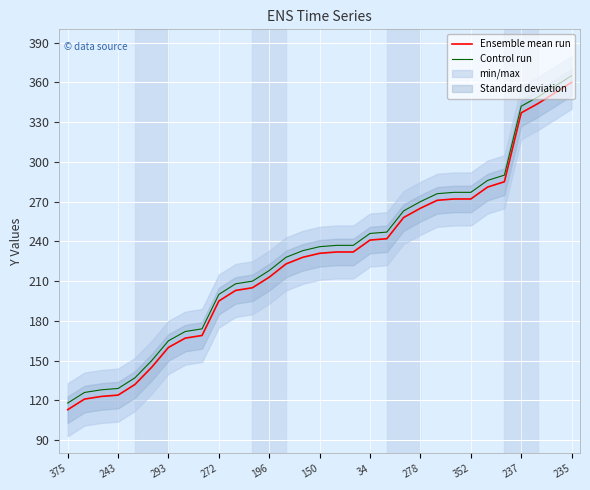

The value of Ensemble mean run at 17 is 232. True or false?

True